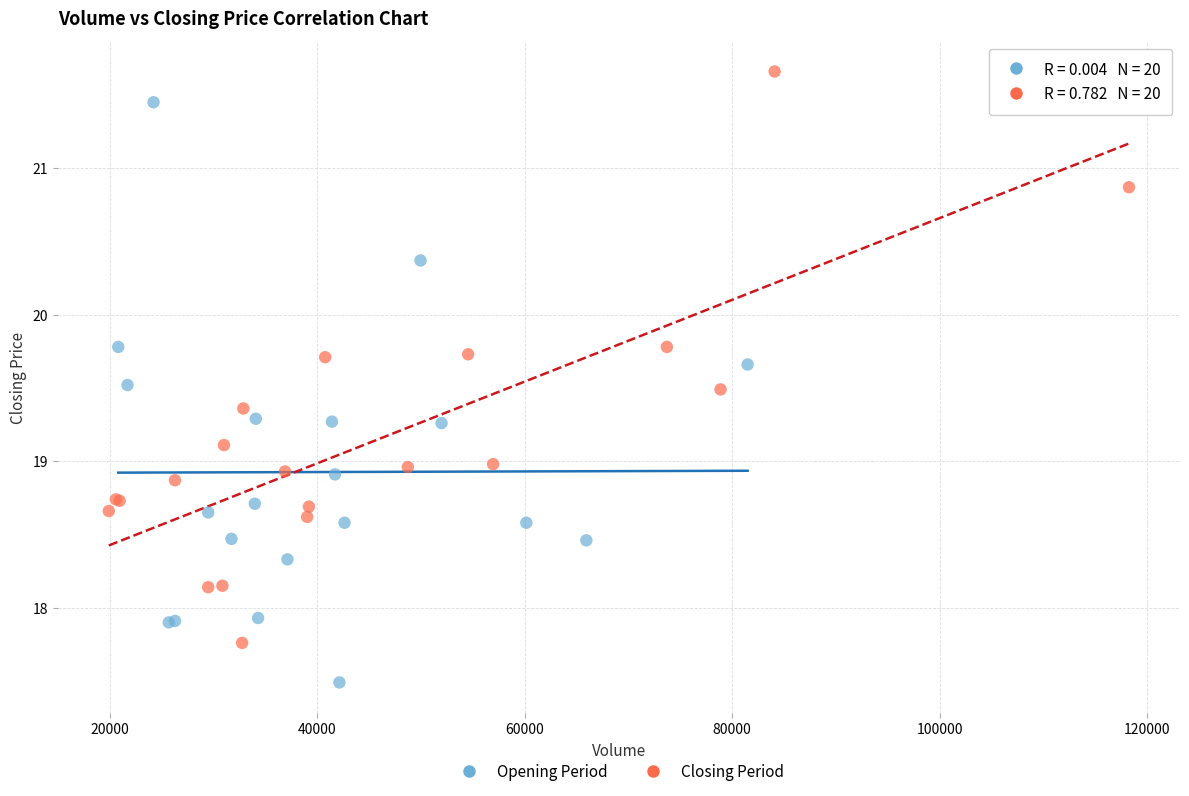

Which series reaches the maximum Y coordinate?

Closing Period